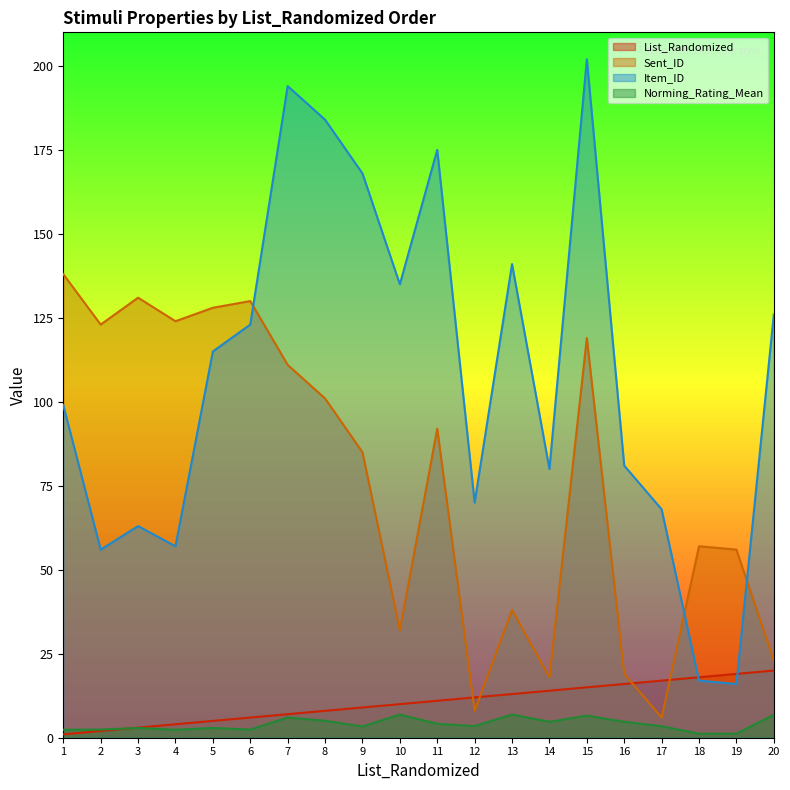

What is the difference between the maximum and second lowest values in the Sent_ID series?

130.0